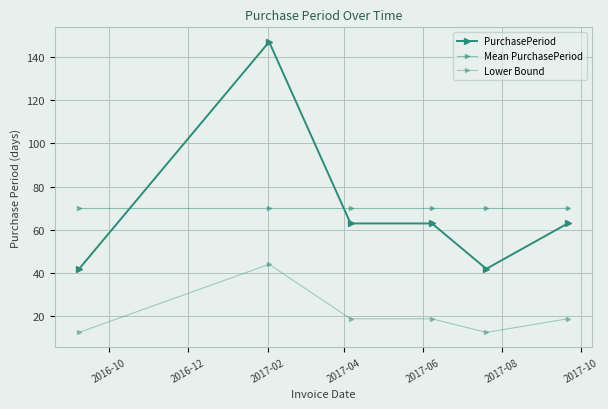

How many lines are shown in the chart?

3